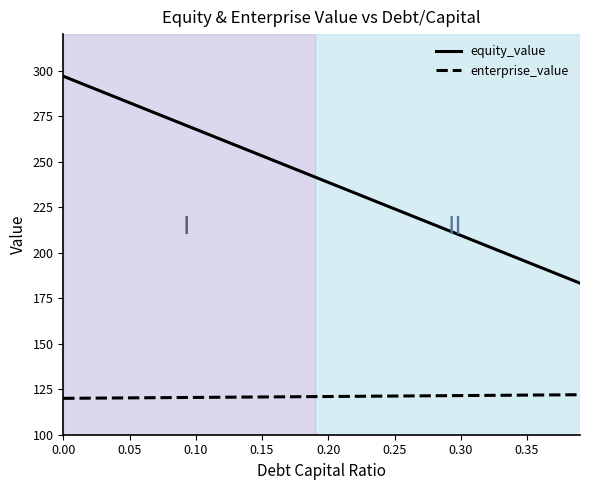

True or false: enterprise_value and equity_value cross at least once.

False